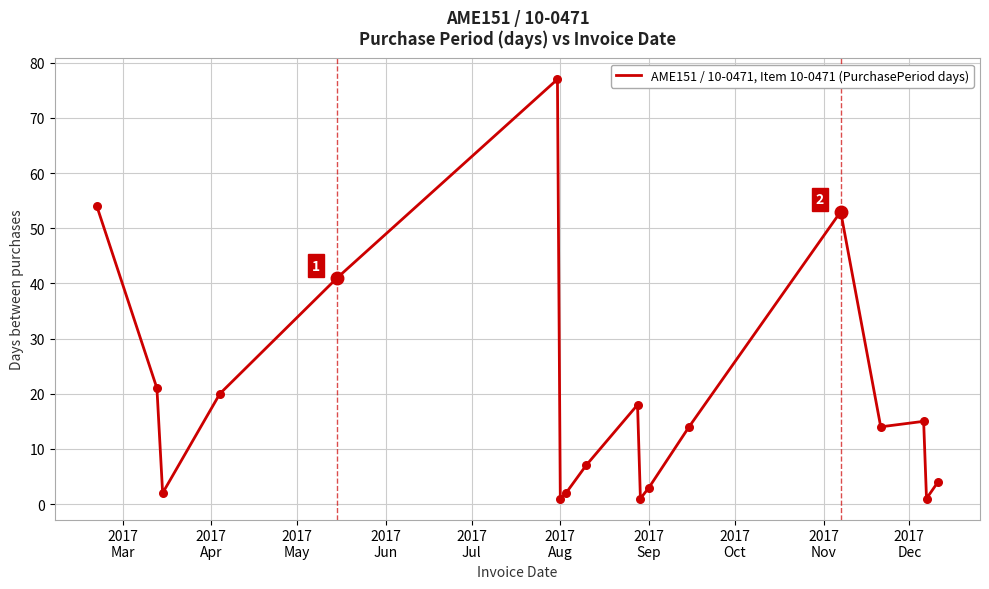

What is the difference between the maximum and minimum values?

76